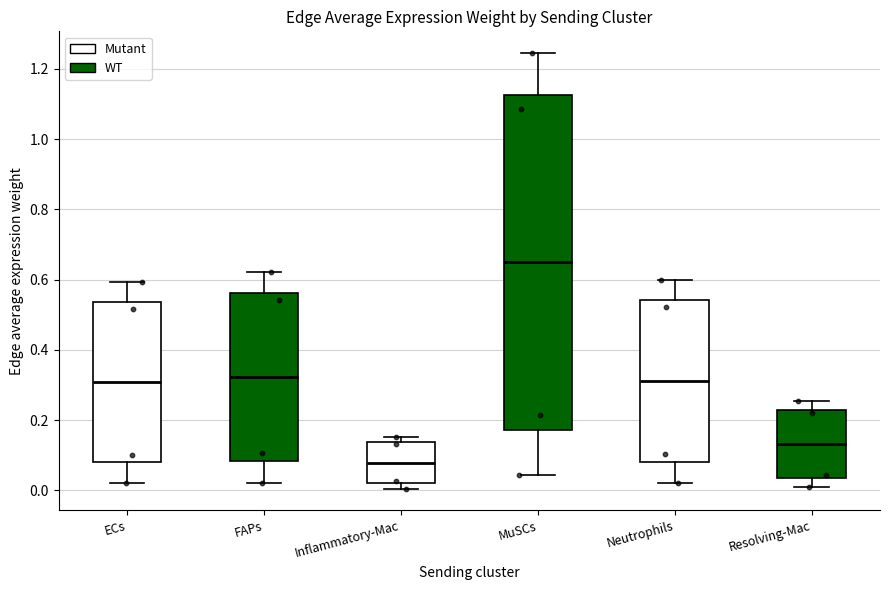

Which box has the lowest median line?

Inflammatory-Mac